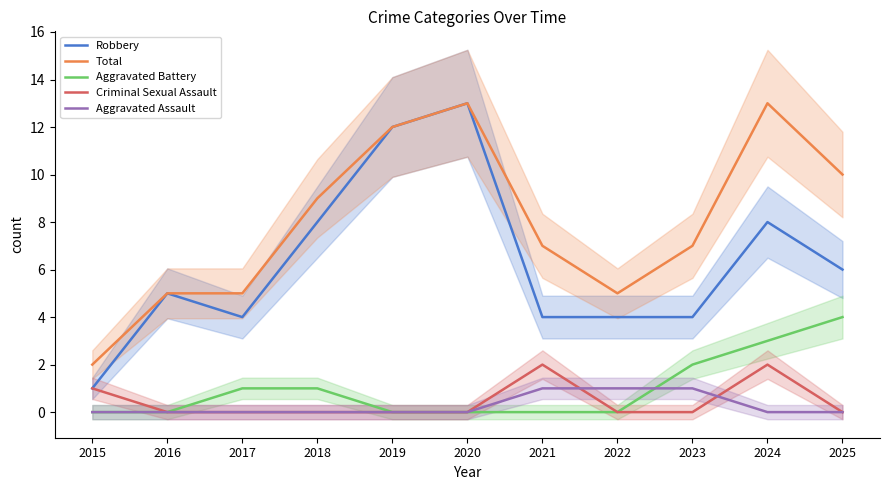

How many lines are shown in the chart?

5